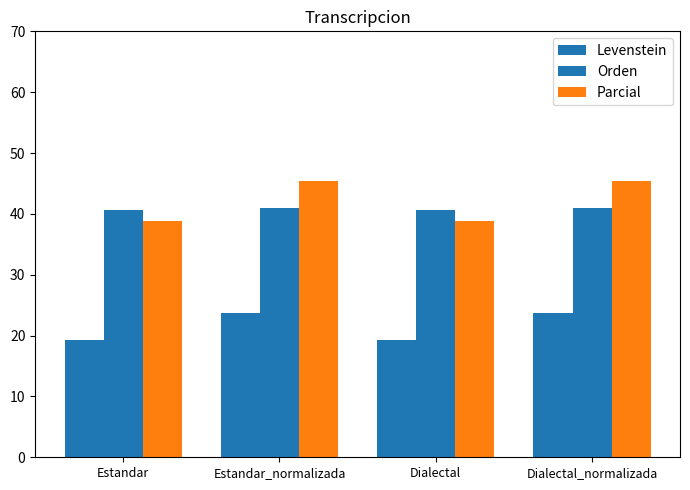

How many values in the Levenstein series are below 23?

2